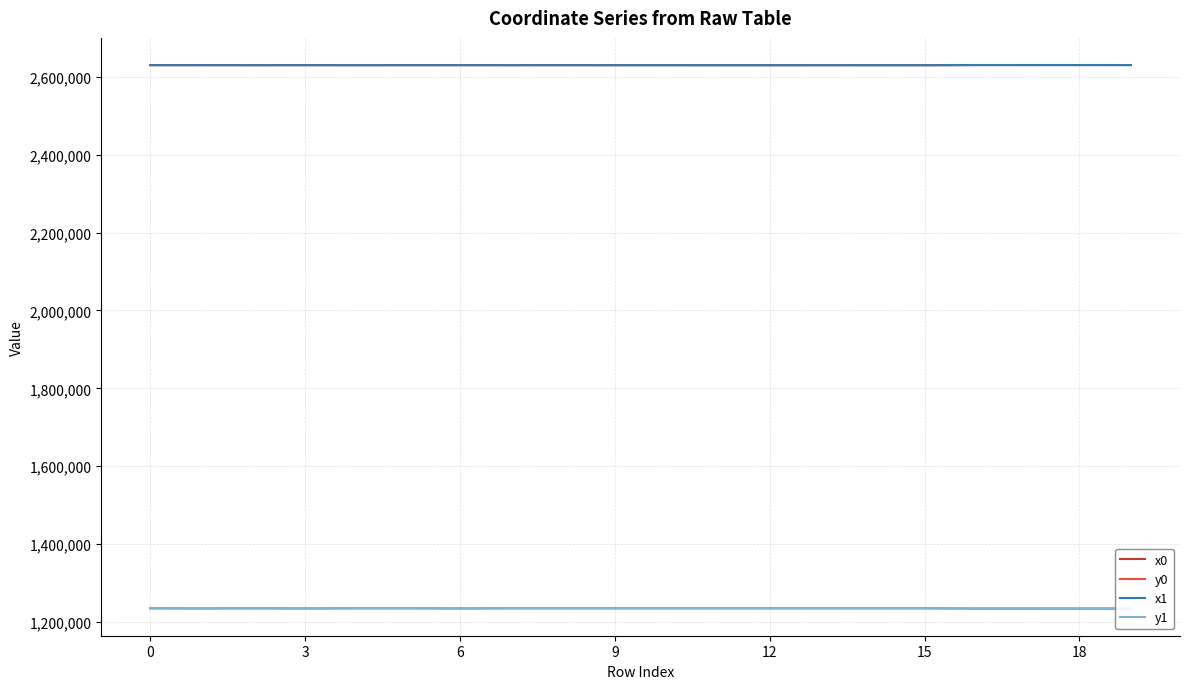

True or false: x1 and y0 cross at least once.

False